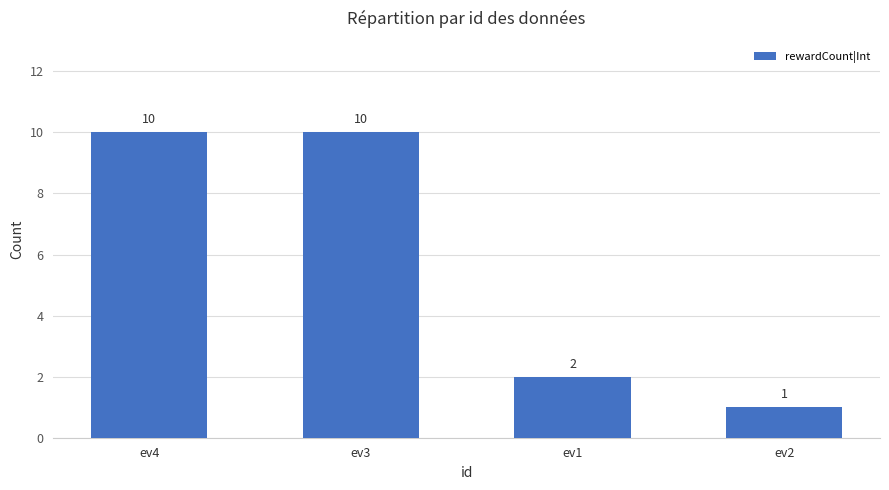

What is the difference between the second highest and second lowest values?

8